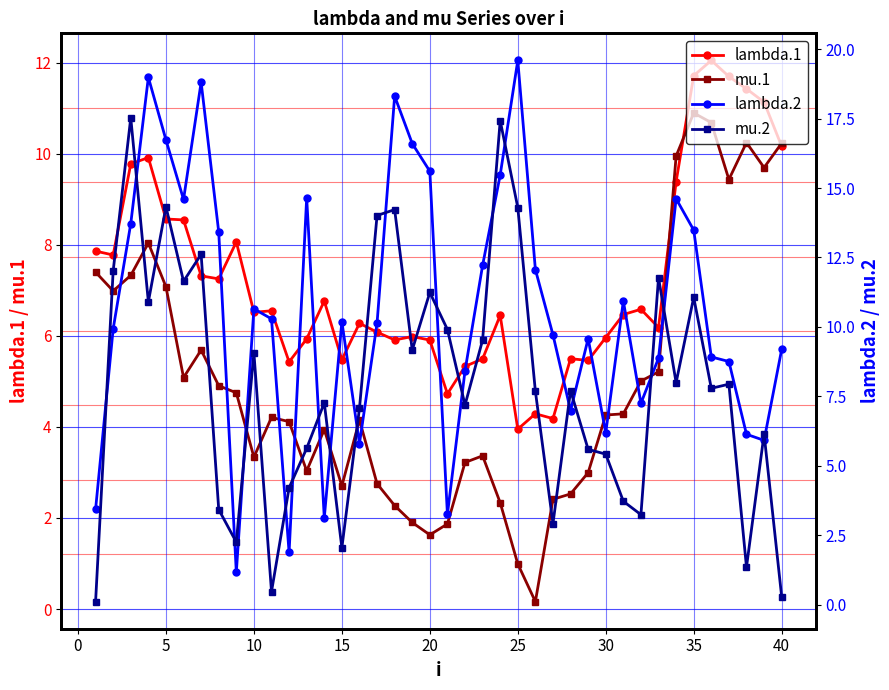

Reading left to right, list all the values displayed in this chart.

lambda.1: 7.9	7.8	9.8	9.9	8.6	8.5	7.3	7.2	8.1	6.5	6.5	5.4	5.9	6.8	5.5	6.3	6.1	5.9	6.0	5.9	4.7	5.3	5.5	6.4	3.9	4.3	4.2	5.5	5.5	6.0	6.5	6.6	6.2	9.4	11.7	12.0	11.7	11.4	11.1	10.2
mu.1: 7.4	7.0	7.3	8.0	7.1	5.1	5.7	4.9	4.7	3.3	4.2	4.1	3.0	3.9	2.7	4.2	2.8	2.3	1.9	1.6	1.9	3.2	3.4	2.3	1.0	0.2	2.4	2.5	3.0	4.3	4.3	5.0	5.2	9.9	10.9	10.7	9.4	10.2	9.7	10.2
lambda.2: 3.4	9.9	13.7	19.0	16.7	14.6	18.8	13.4	1.2	10.7	10.3	1.9	14.7	3.1	10.2	5.8	10.1	18.3	16.6	15.6	3.2	8.4	12.2	15.5	19.6	12.1	9.7	7.0	9.6	6.2	10.9	7.2	8.9	14.6	13.5	8.9	8.8	6.1	5.9	9.2
mu.2: 0.1	12.0	17.5	10.9	14.3	11.6	12.6	3.4	2.2	9.1	0.5	4.2	5.6	7.3	2.0	7.1	14.0	14.2	9.2	11.2	9.9	7.2	9.5	17.4	14.3	7.7	2.9	7.7	5.6	5.4	3.7	3.2	11.8	8.0	11.1	7.8	7.9	1.3	6.1	0.3